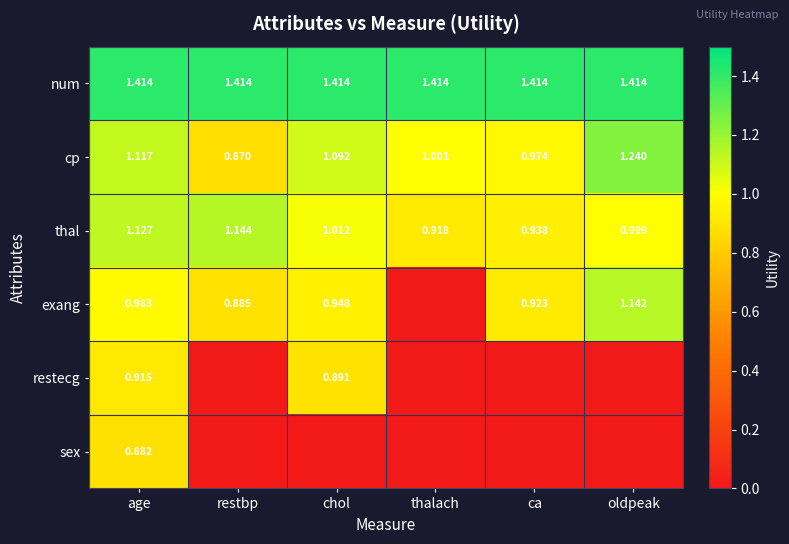

At how many categories does at least one series exceed 0?

6